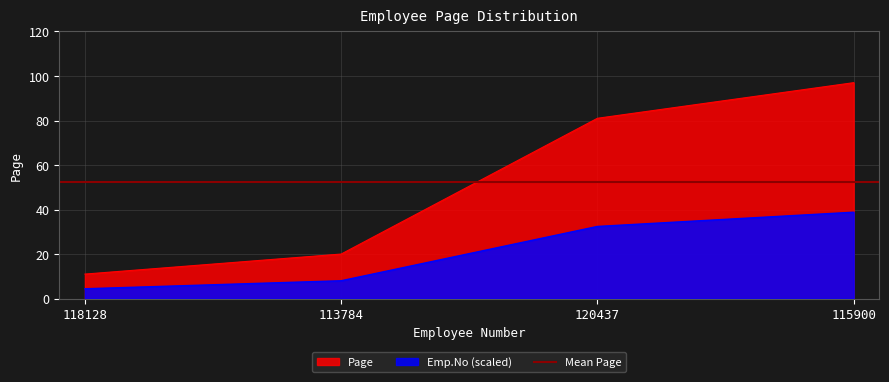

Which label corresponds to the smallest value in the chart?

118128